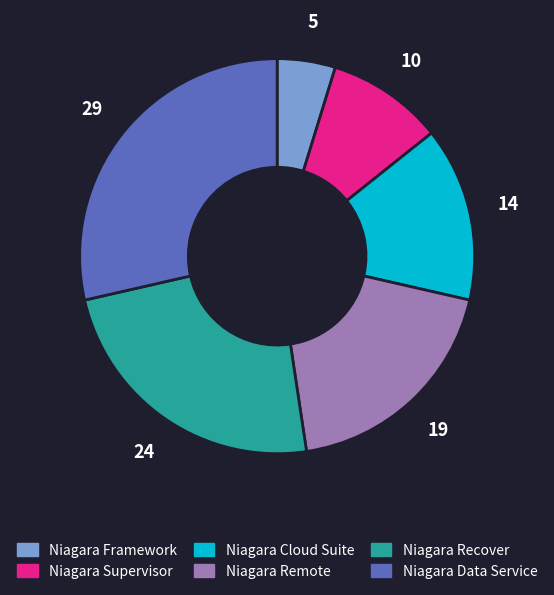

How many slices are in this pie chart?

6